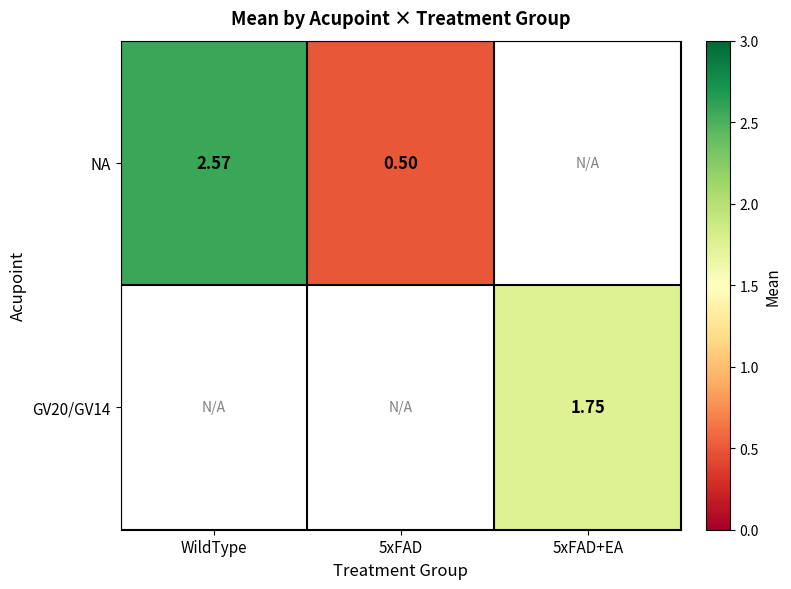

How many categories are shown in the chart?

3